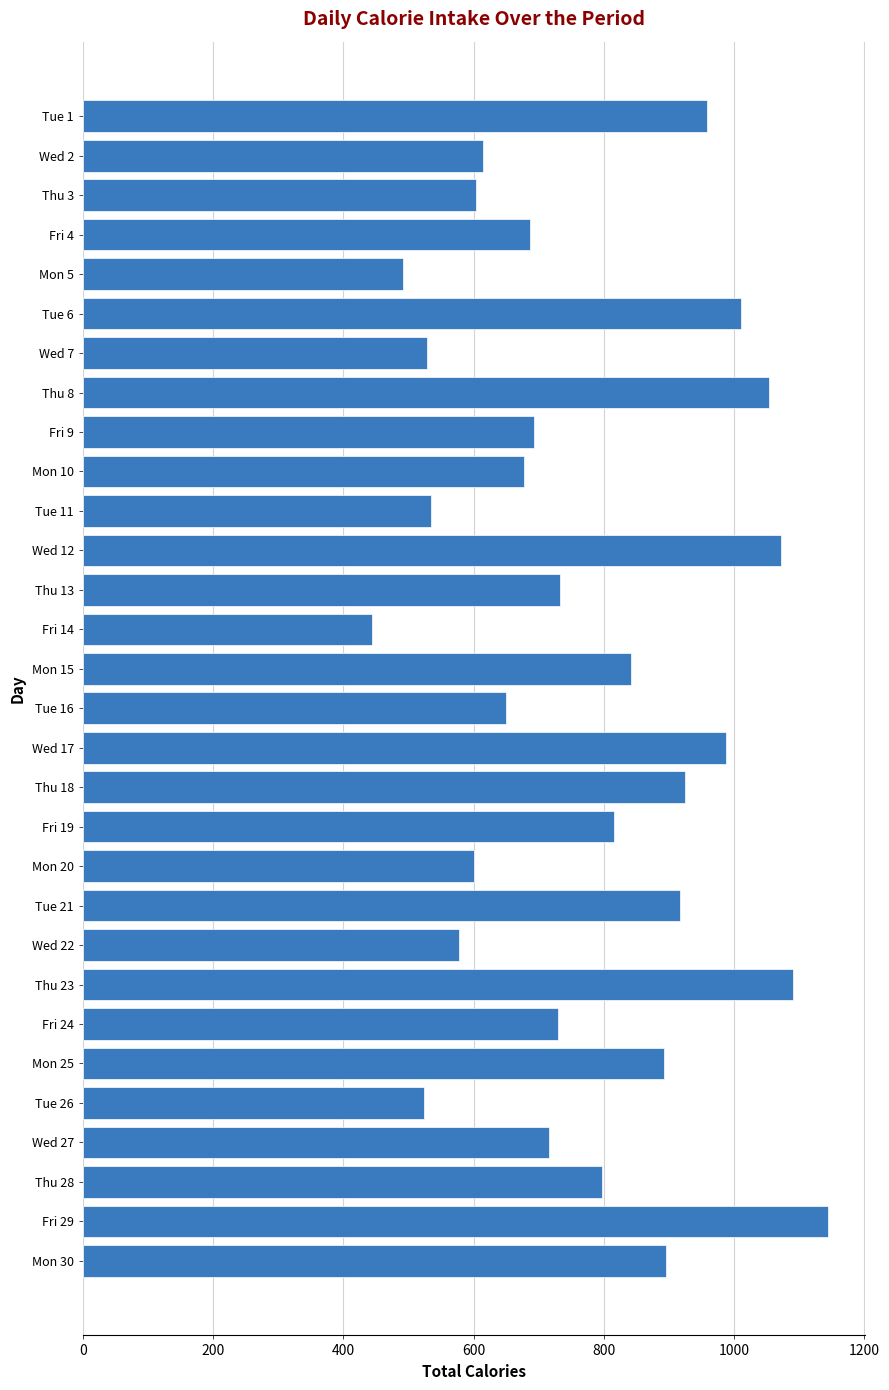

What is the label of the 28th bar from the top?

Thu 28